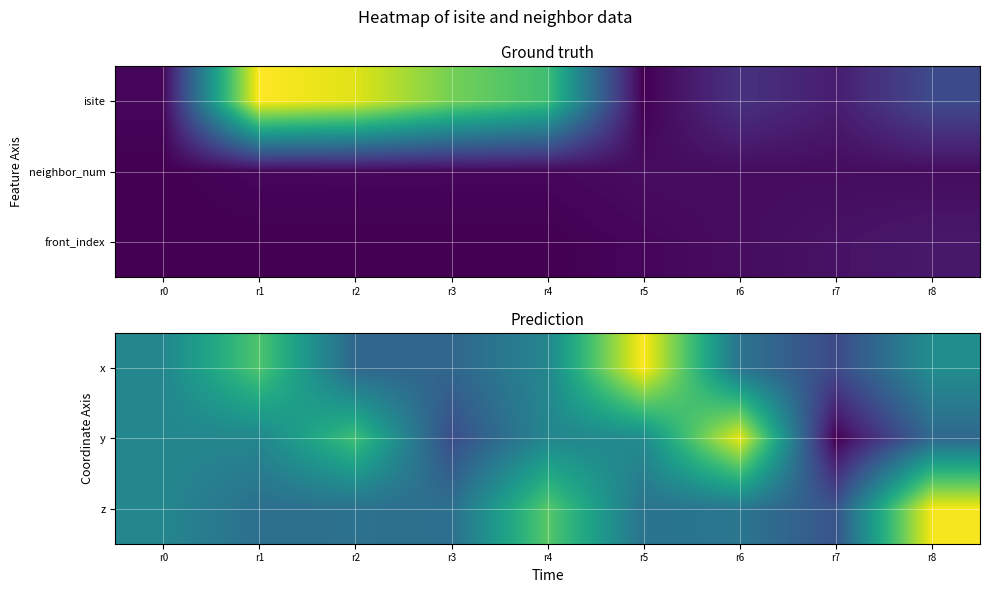

Which label corresponds to the largest value in the chart?

r5